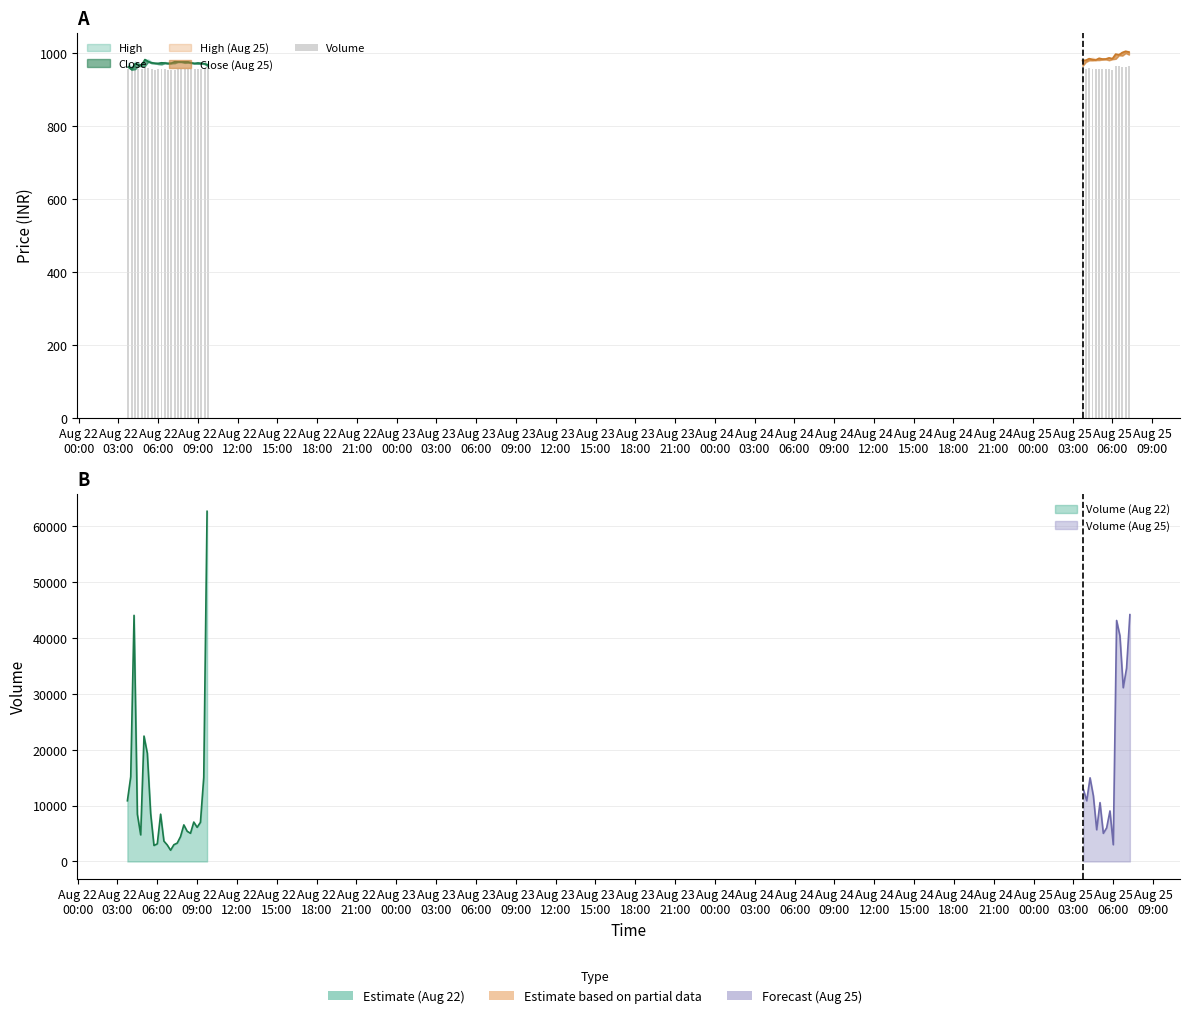

How many data points does each series have?

40